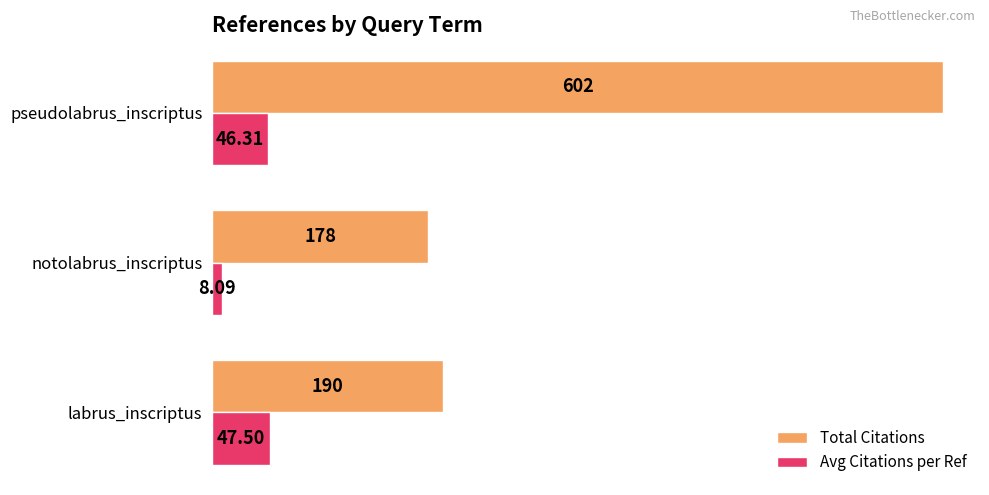

Which label corresponds to the largest value in the chart?

pseudolabrus_inscriptus